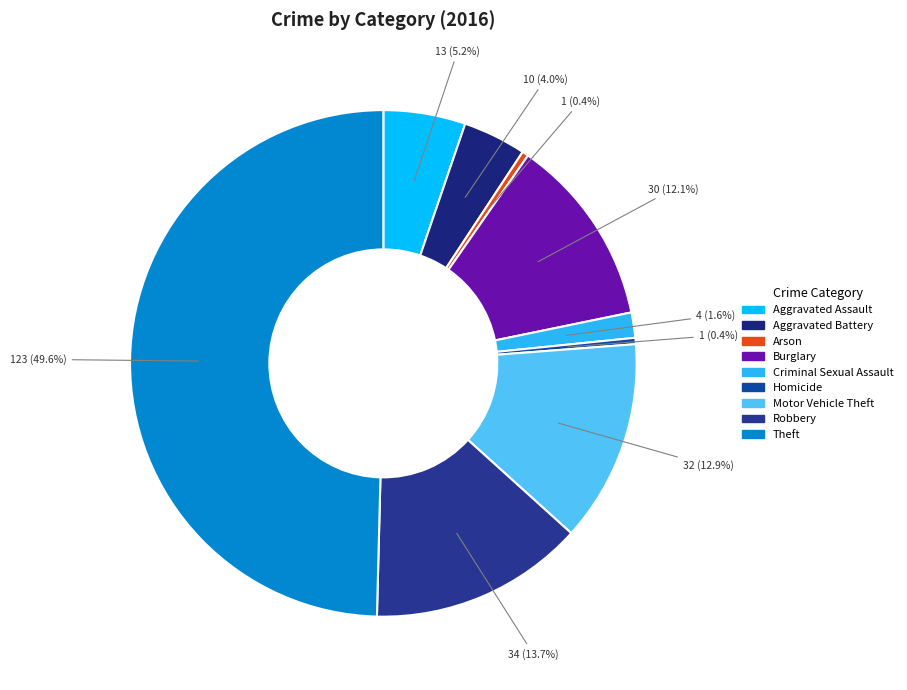

Is Criminal Sexual Assault the majority of the pie?

No